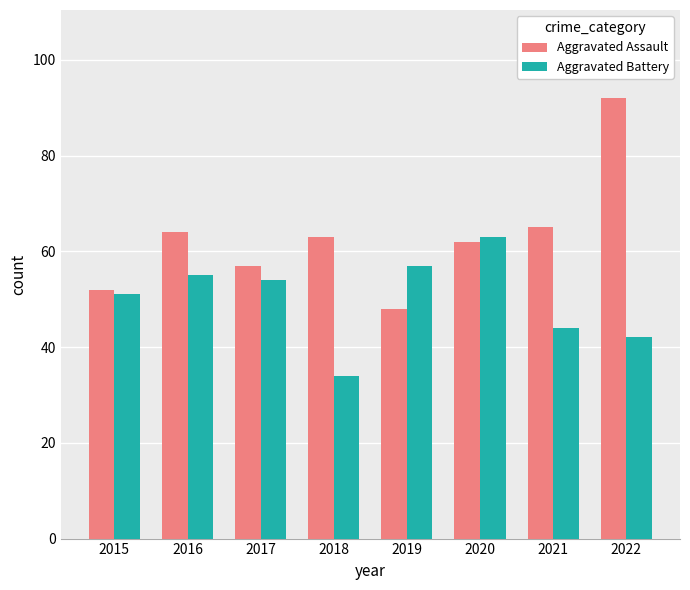

What is the spread (max minus min) of values at 2017?

3